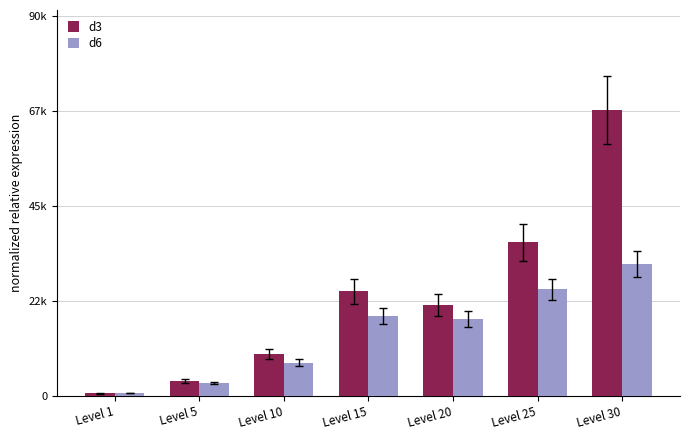

Where does the d6 series first go above 18290?

Level 15